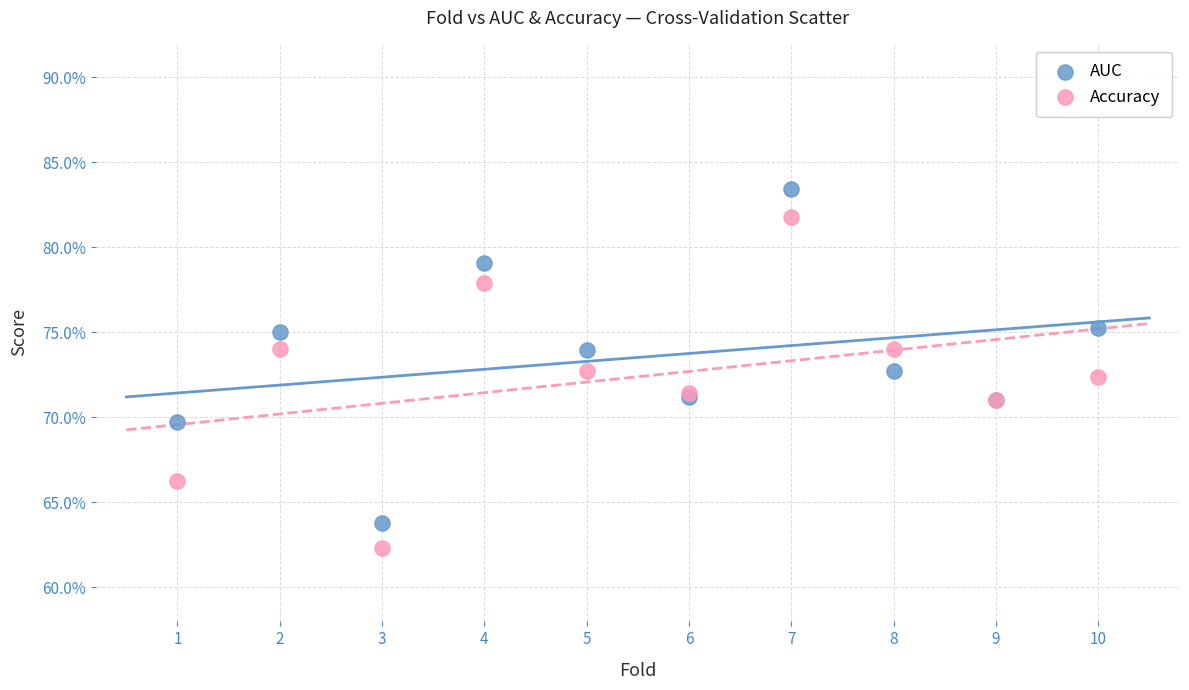

What are all the series names shown in the legend?

AUC, Accuracy